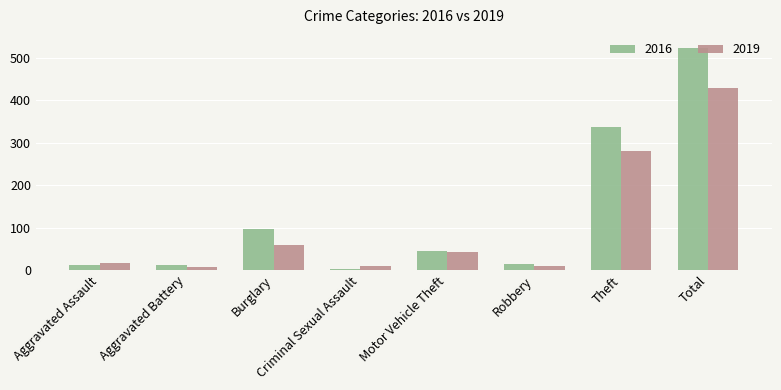

What position from the right is Robbery?

3